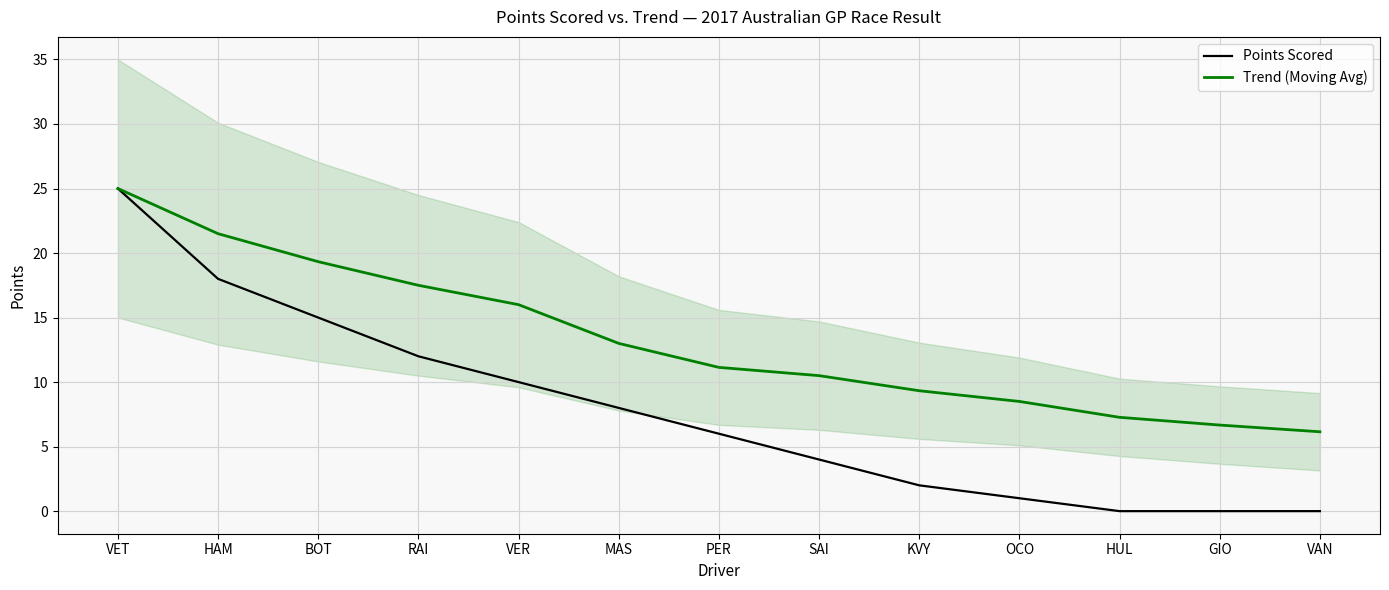

Which label corresponds to the smallest value in the chart?

HUL